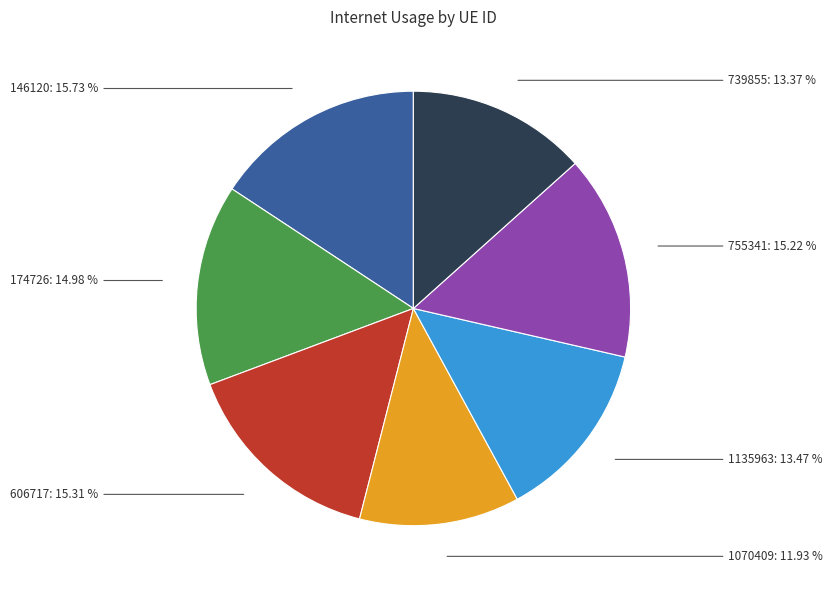

Does any single category account for the majority?

No